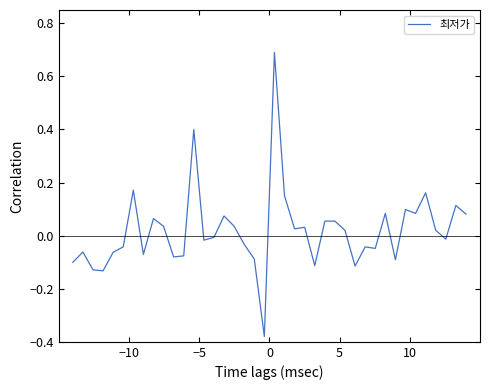

How many values are below zero?

20